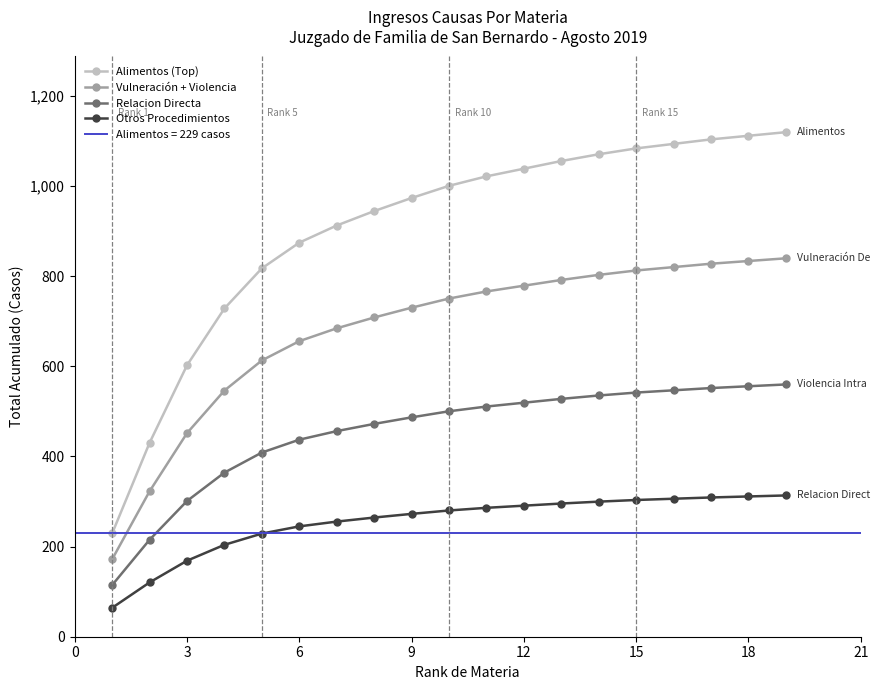

What is the minimum value for Vulneración + Violencia?

171.8